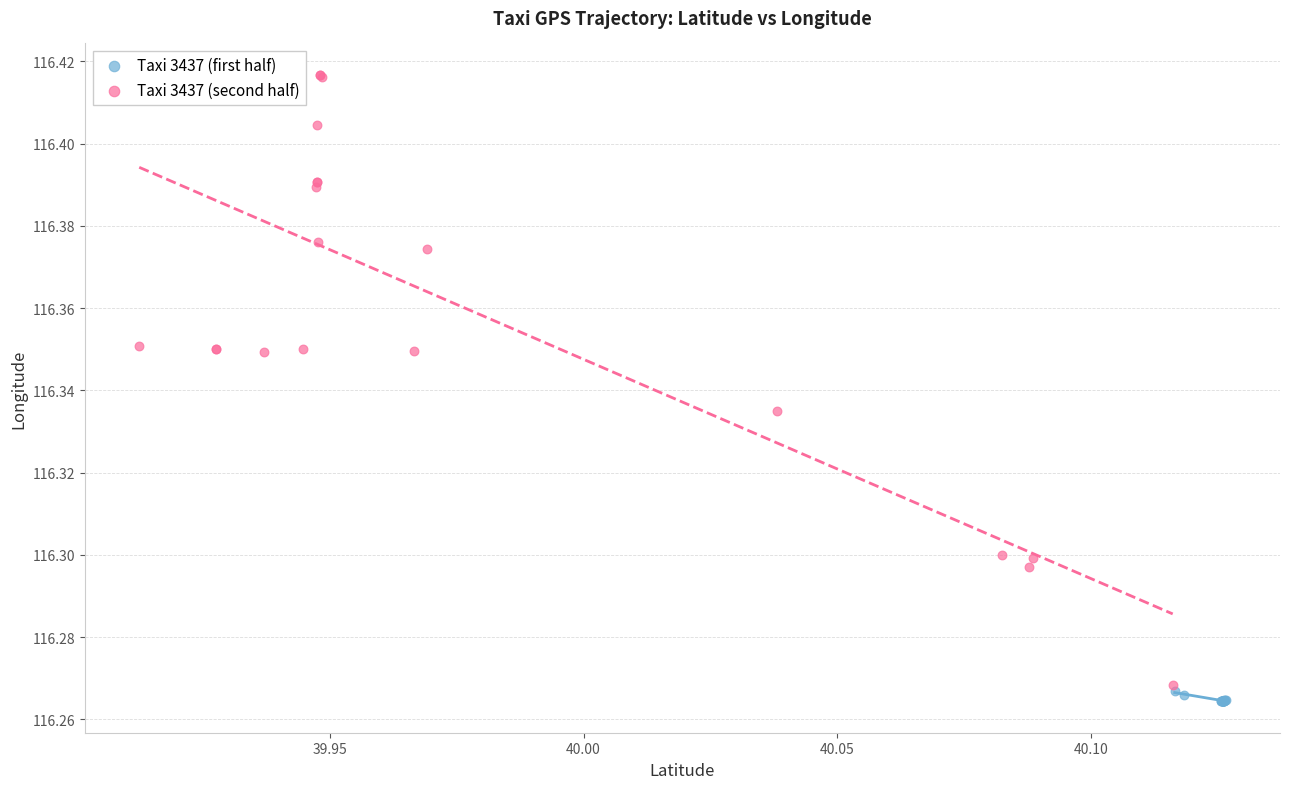

Which series has the largest Y range (max minus min)?

Taxi 3437 (second half)